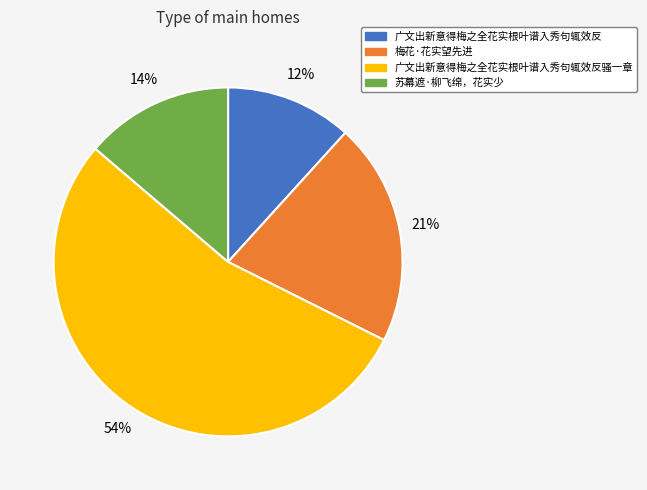

Which category has the smallest portion of the pie?

广文出新意得梅之全花实根叶谱入秀句辄效反